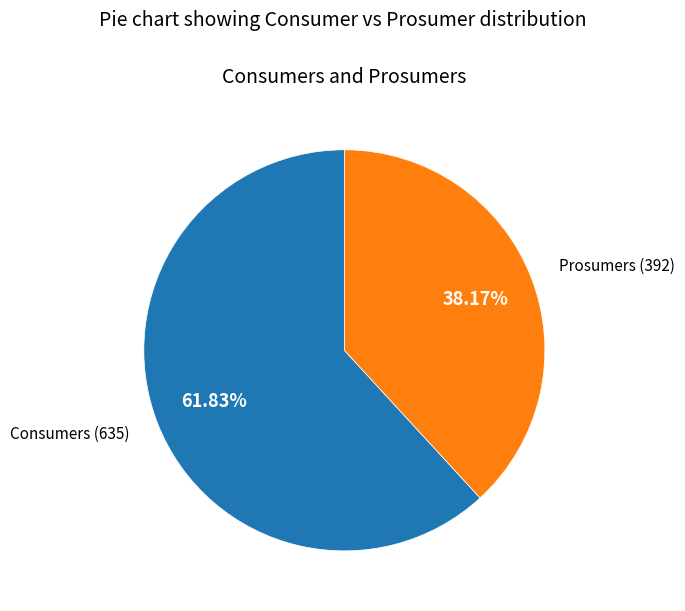

To the nearest percent, what is the combined percentage of Consumers and Prosumers?

100%